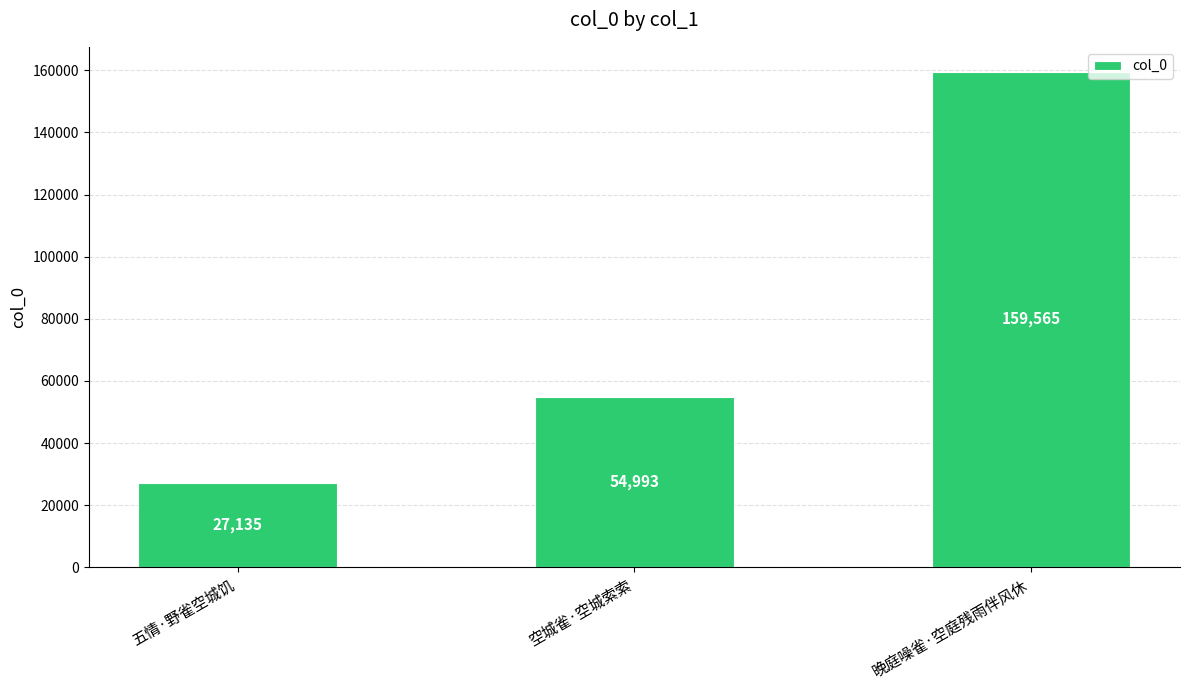

List the labels in order of value, largest first.

晚庭噪雀·空庭残雨伴风休, 空城雀·空城索索, 五情·野雀空城饥